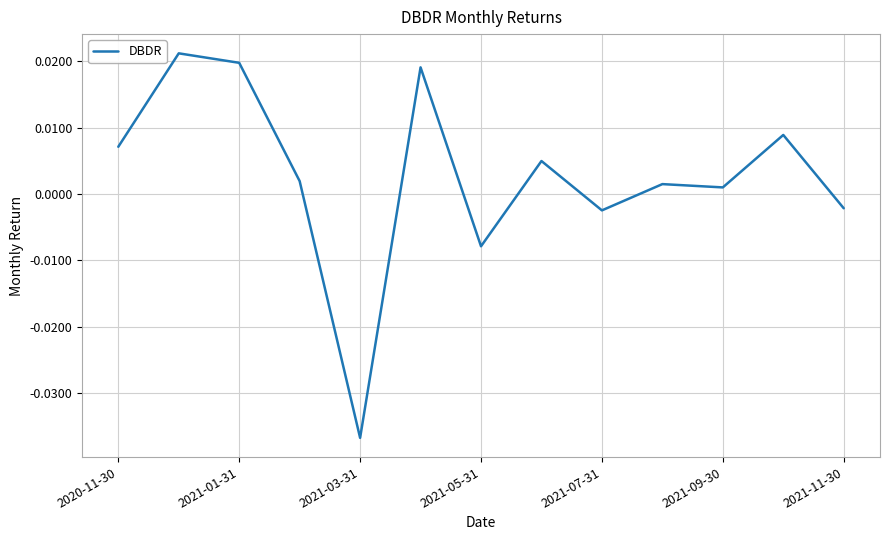

Count the number of values greater than 0.

9